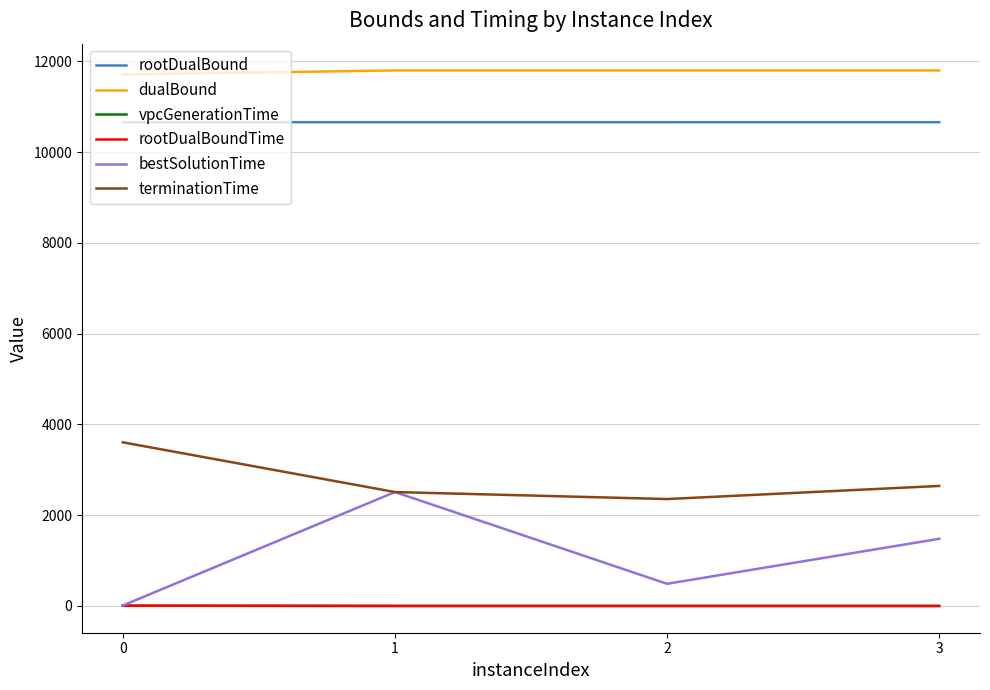

In terminationTime, how many points are lower than both neighbors (excluding endpoints)?

1